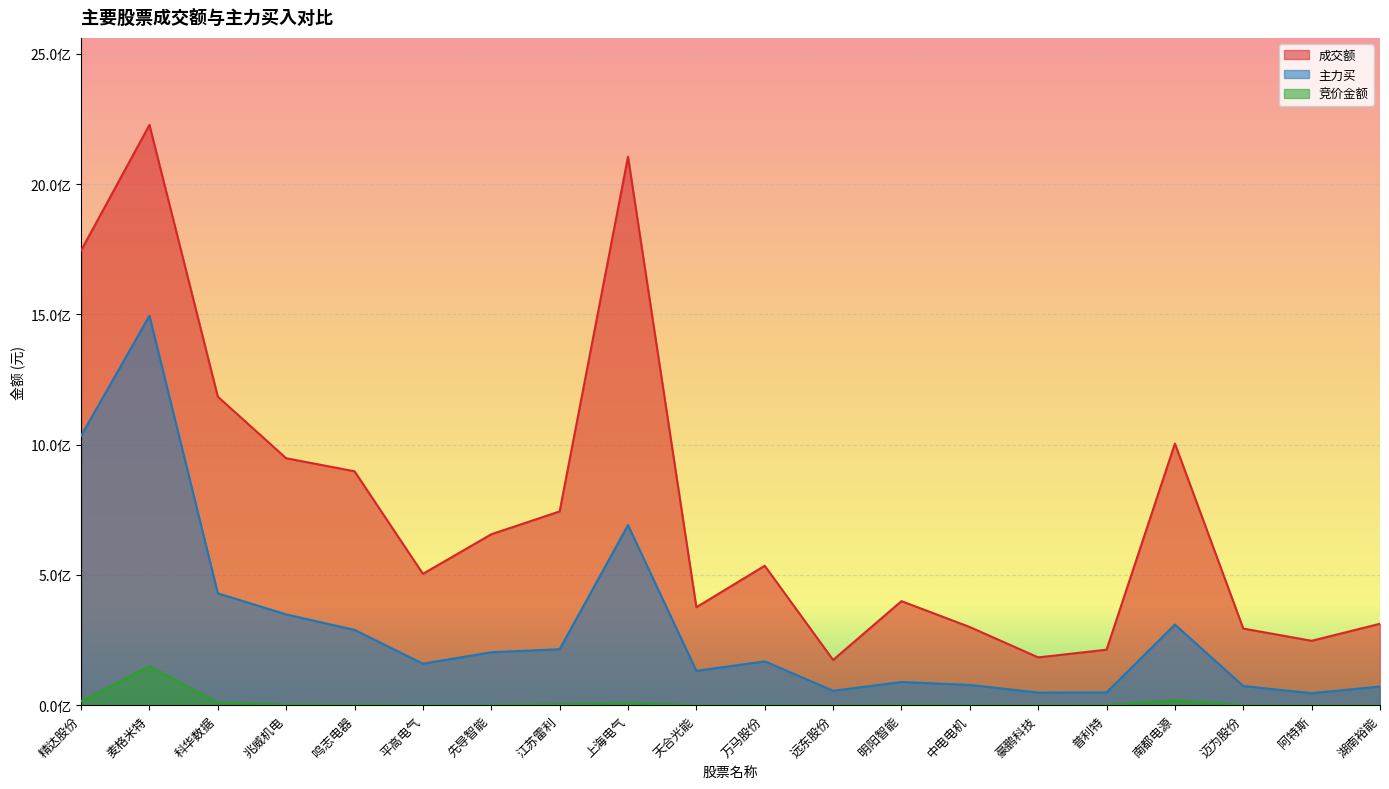

What is the total value across all series at 普利特?

262104308